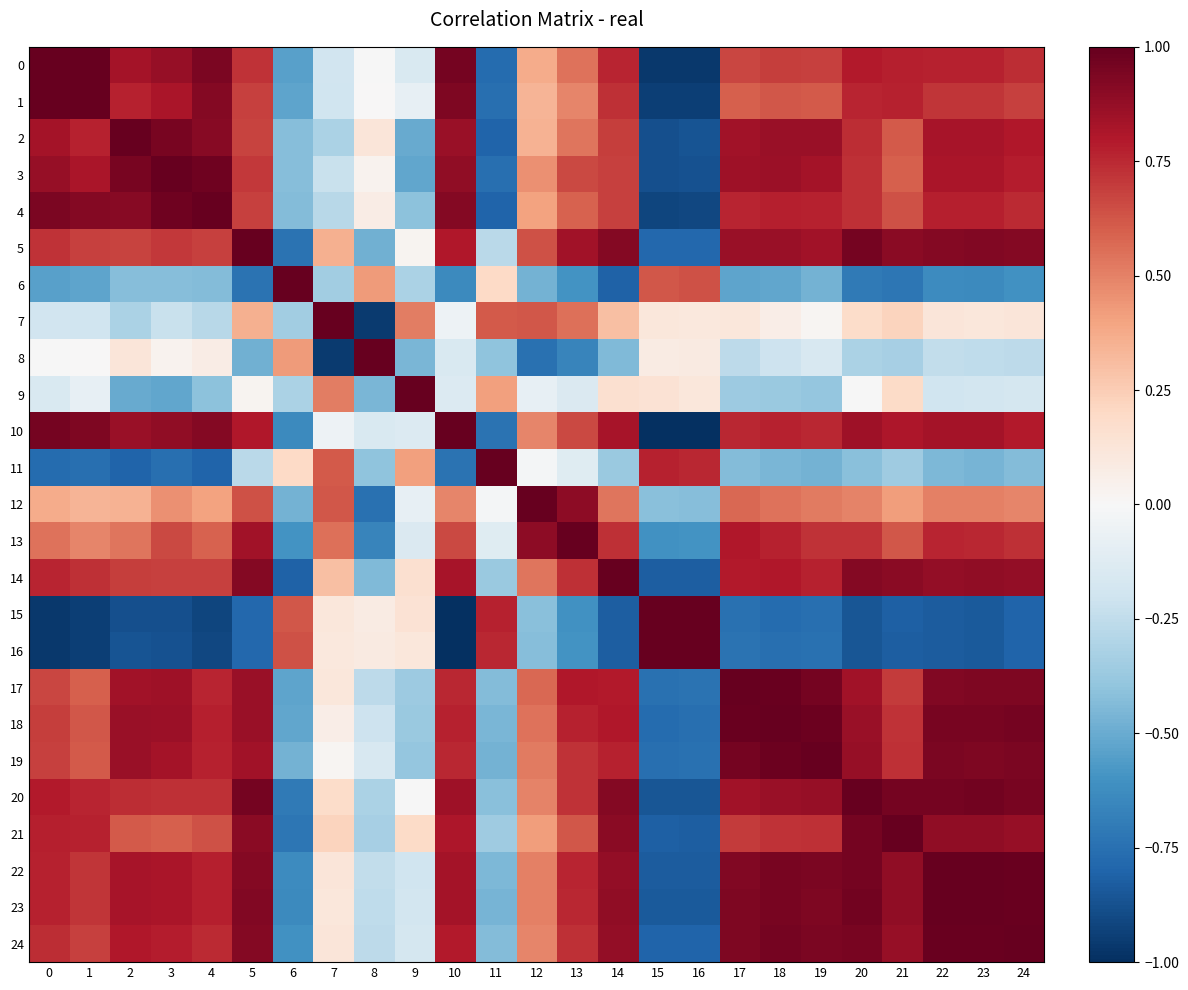

Rank the series by their maximum value, from lowest to highest.

4, 10, 21, 23, 12, 16, 22, 24, 0, 1, 2, 3, 5, 6, 7, 8, 9, 11, 13, 14, 15, 17, 18, 19, 20